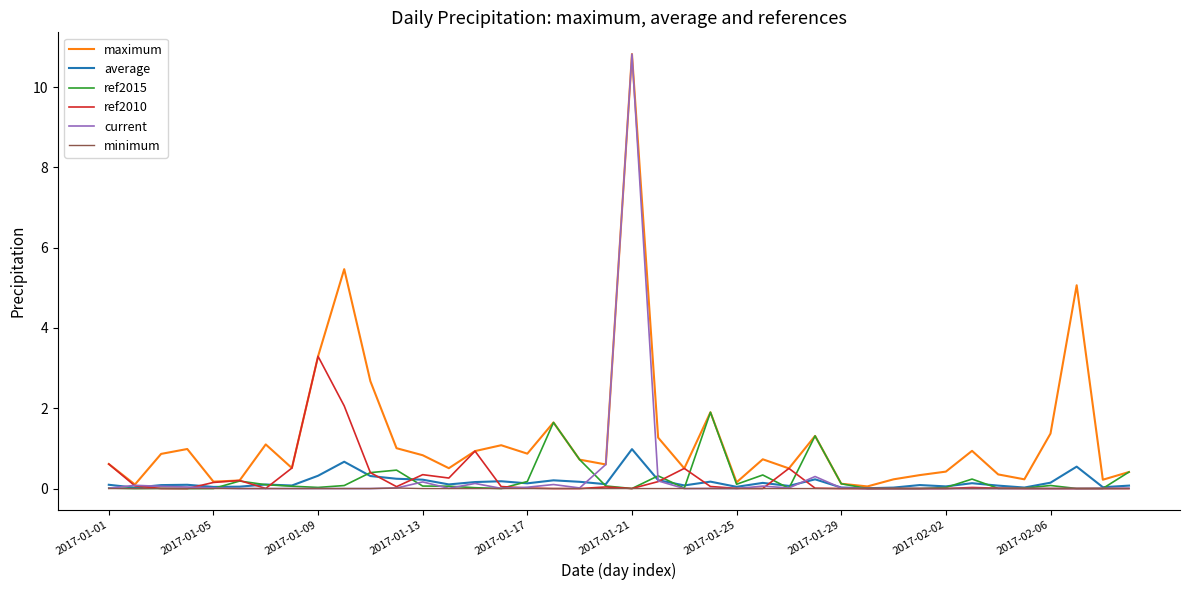

True or false: average has more than 0 interior local peaks.

True